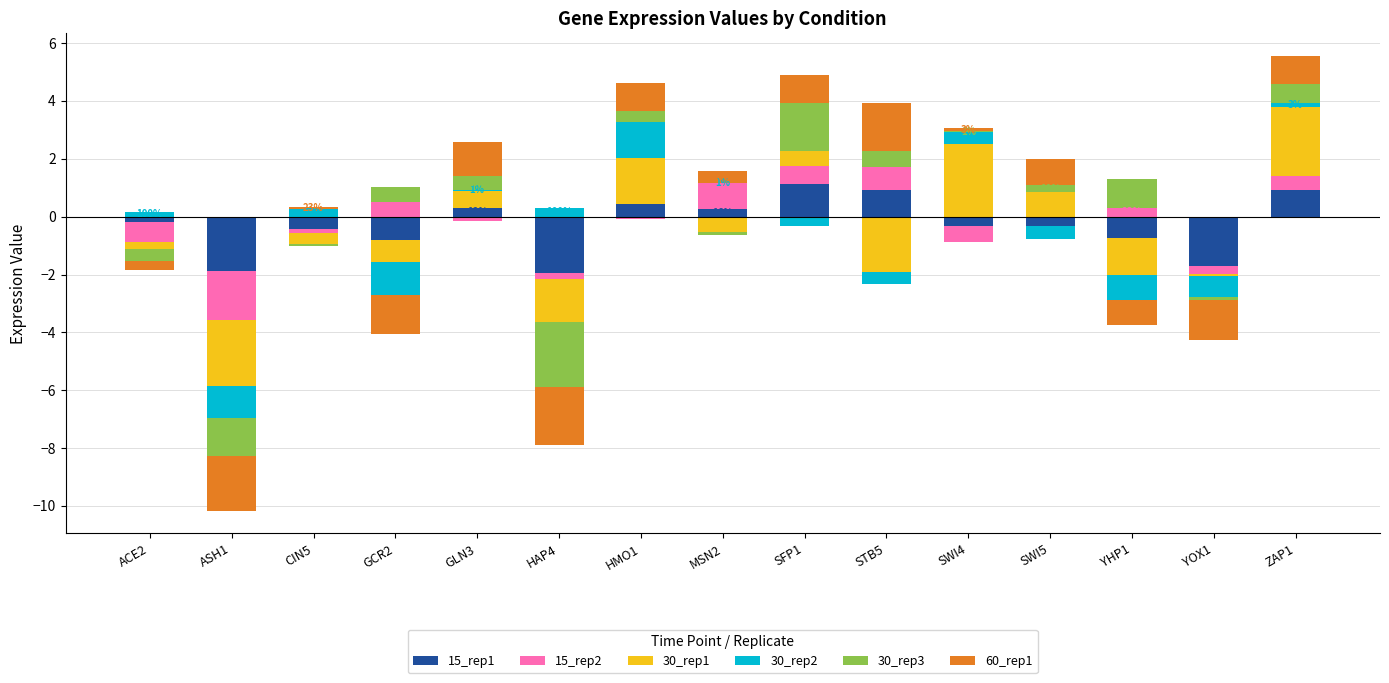

Where is 15_rep2 nearest to the value 0?

ACE2